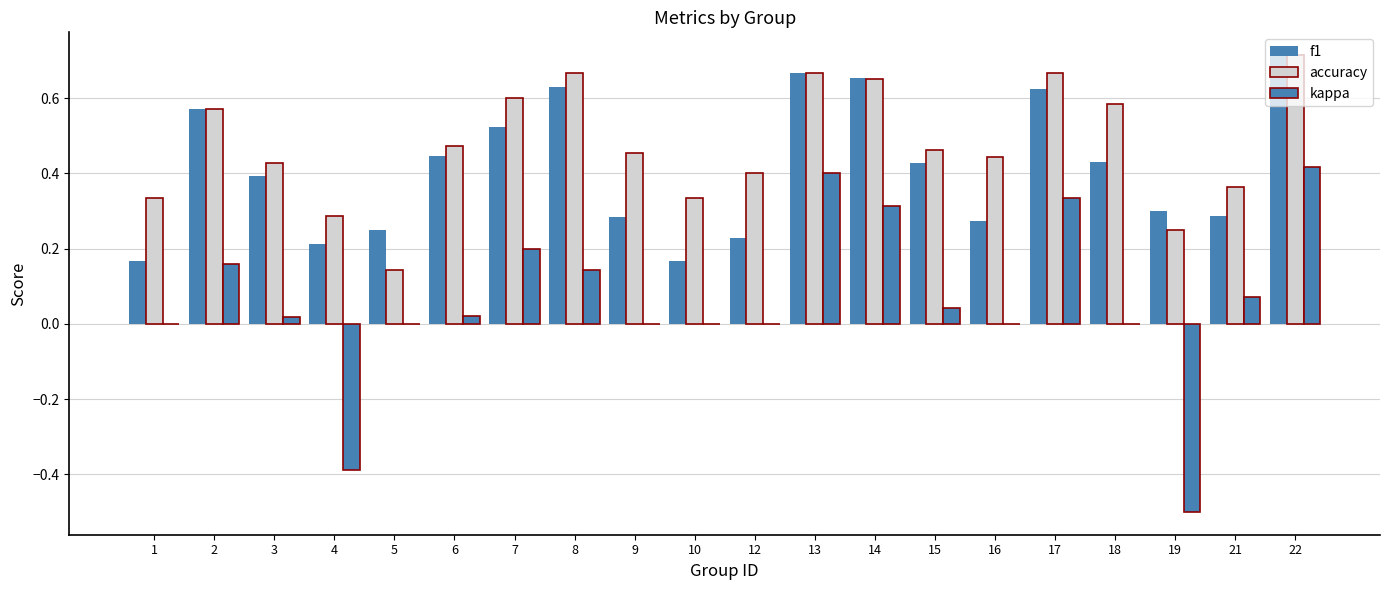

What is the sum of the f1 values at 12 and 14?

0.9